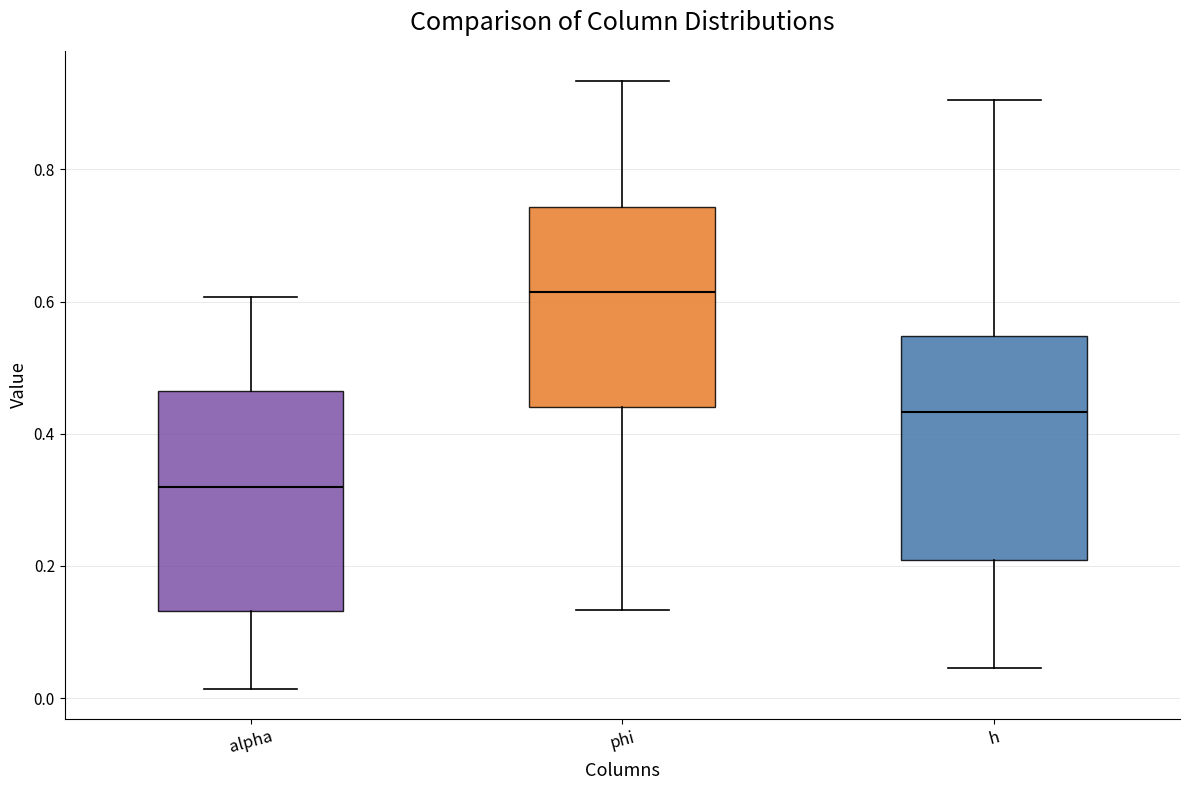

Reading left to right, transcribe this box plot: for each box, give where its median line is, the range the box spans, and where its two whiskers end, as read against the y-axis. The values are not printed on the chart, so give them approximately, as read against the axis.

alpha: median 0.32, box 0.14 to 0.46, whiskers 0.02 to 0.60
phi: median 0.62, box 0.44 to 0.74, whiskers 0.14 to 0.94
h: median 0.44, box 0.20 to 0.54, whiskers 0.04 to 0.90